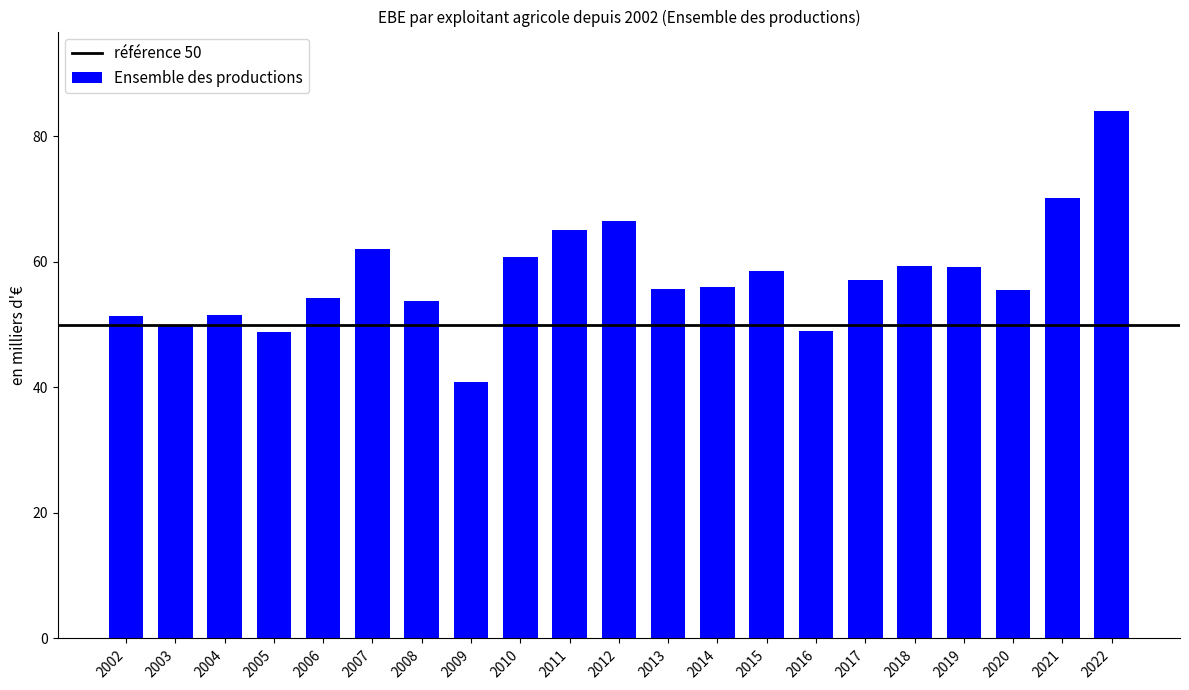

What is the greatest value displayed?

84.1